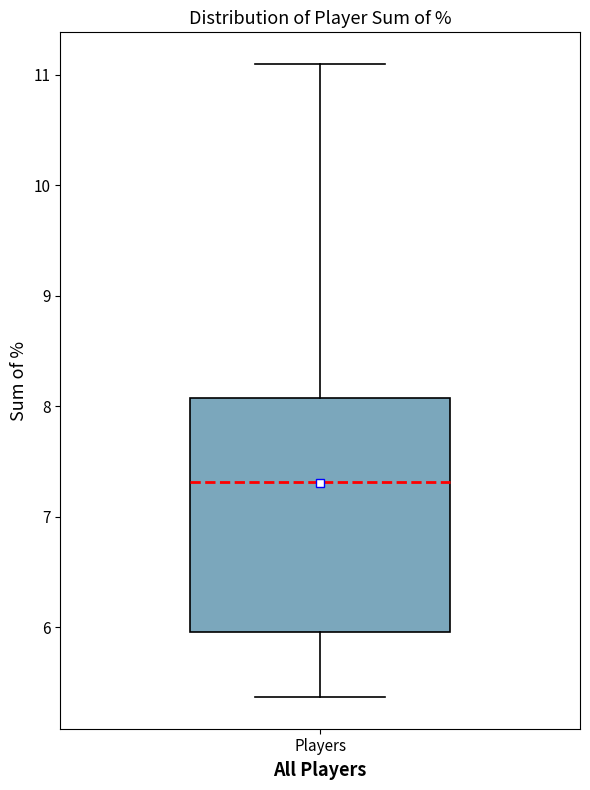

Read this box plot against the y-axis: the position of the median line, the range covered by the box, and the ends of both whiskers. The values are not printed on the chart, so give them approximately, as read against the axis.

median 7.3, box 6.0 to 8.1, whiskers 5.4 to 11.1